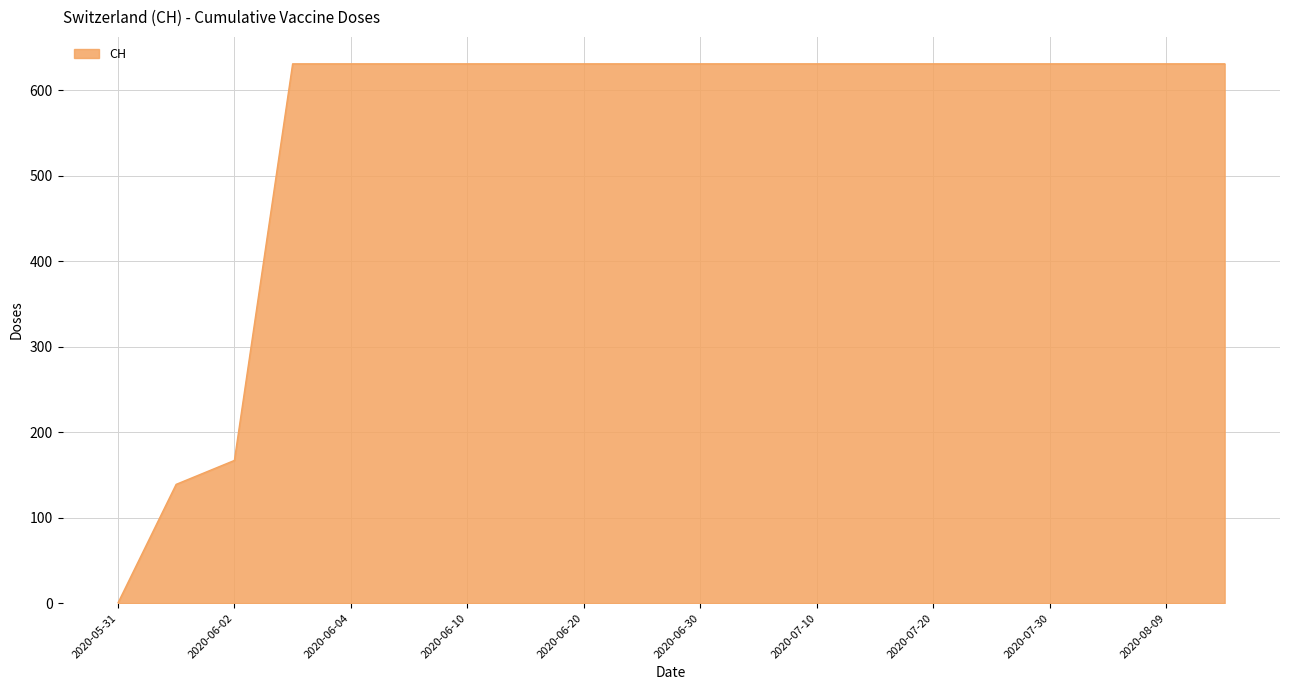

What is the maximum value shown in the chart?

631